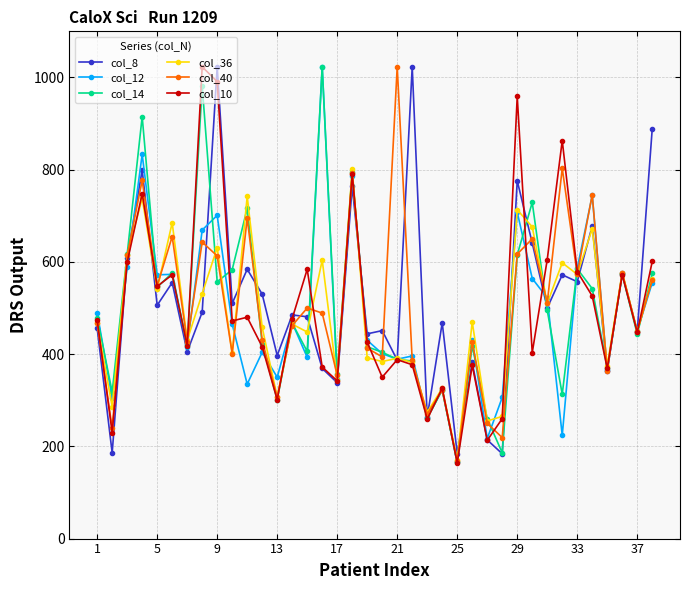

What is the difference between the maximum and second lowest values in the col_36 series?

546